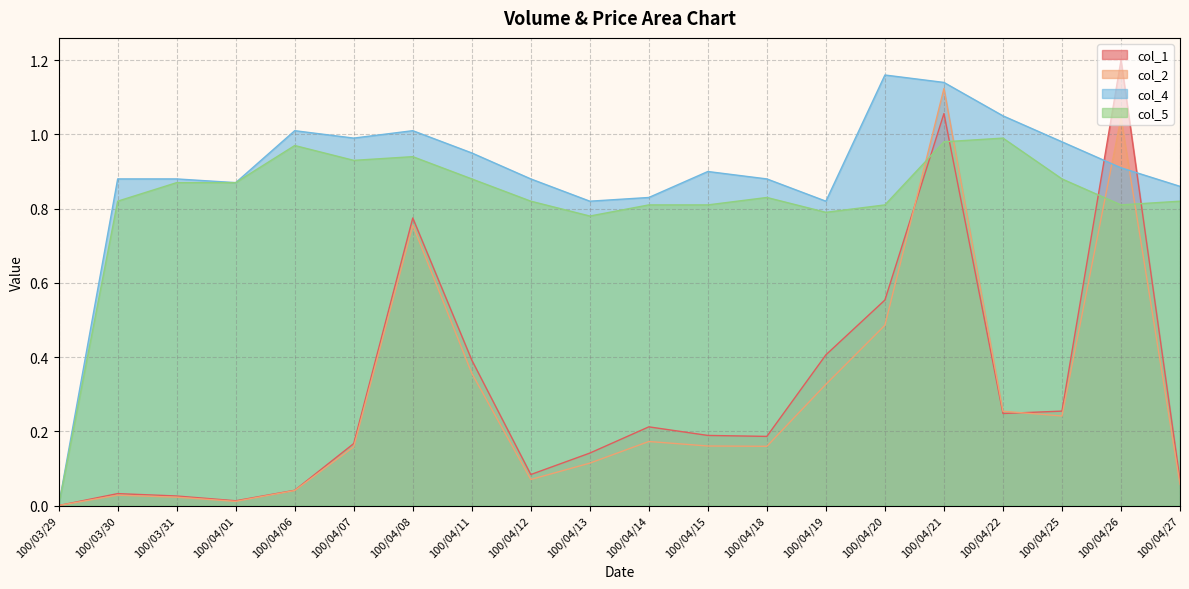

Rank the categories by col_5 value from highest to lowest.

100/04/22, 100/04/21, 100/04/06, 100/04/08, 100/04/07, 100/04/11, 100/04/25, 100/03/31, 100/04/01, 100/04/18, 100/03/30, 100/04/12, 100/04/27, 100/04/14, 100/04/15, 100/04/20, 100/04/26, 100/04/19, 100/04/13, 100/03/29